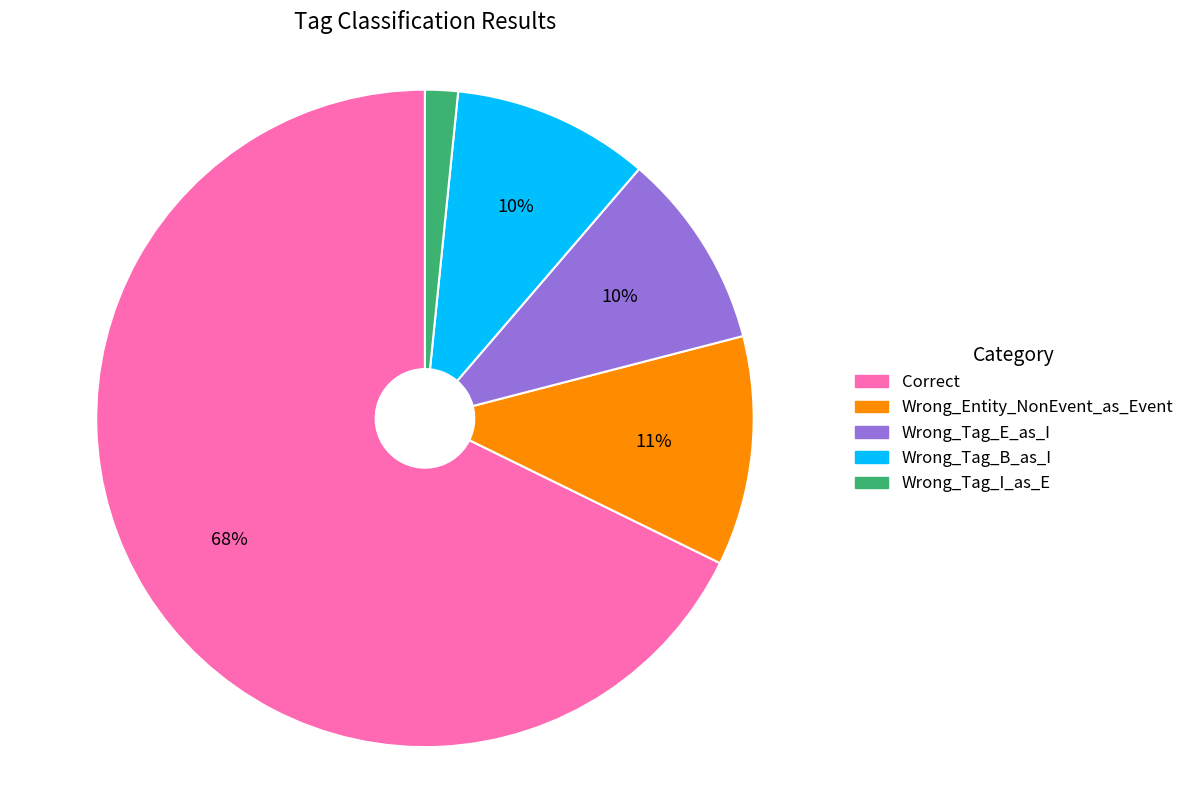

To the nearest percent, what percentage of the pie is Wrong_Tag_B_as_I?

10%